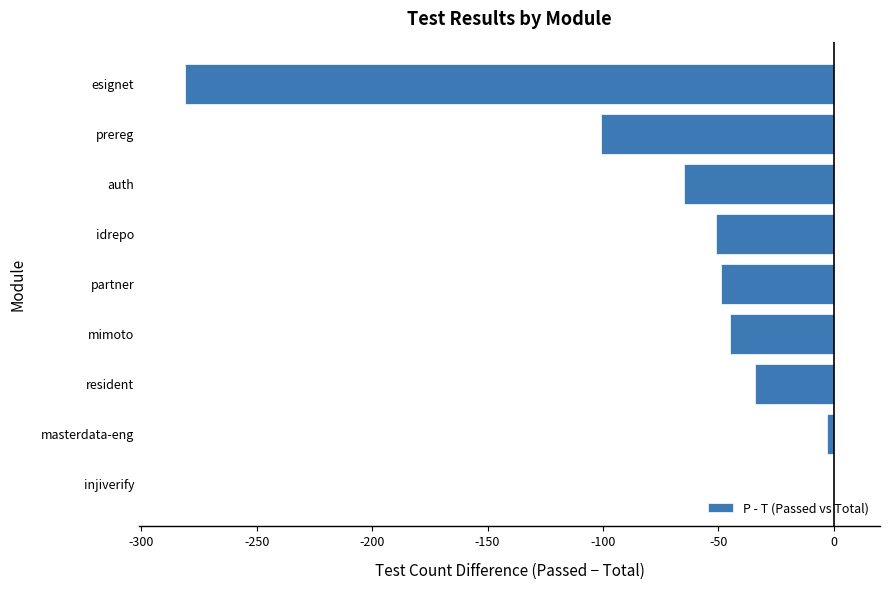

How many values exceed -49?

4